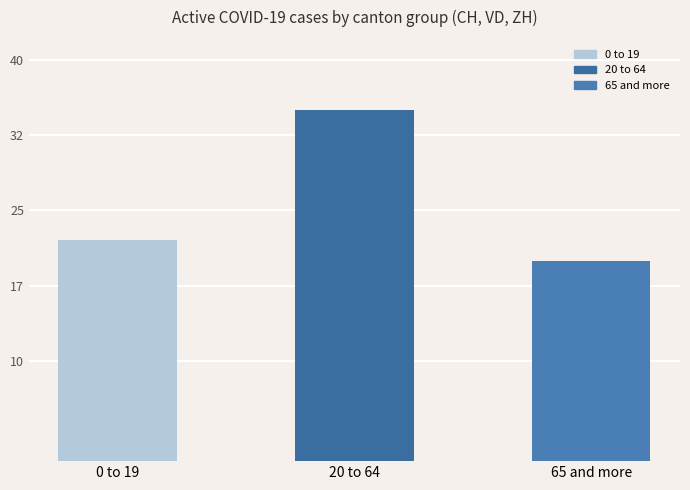

True or false: the data shows 20 at 65 and more.

True